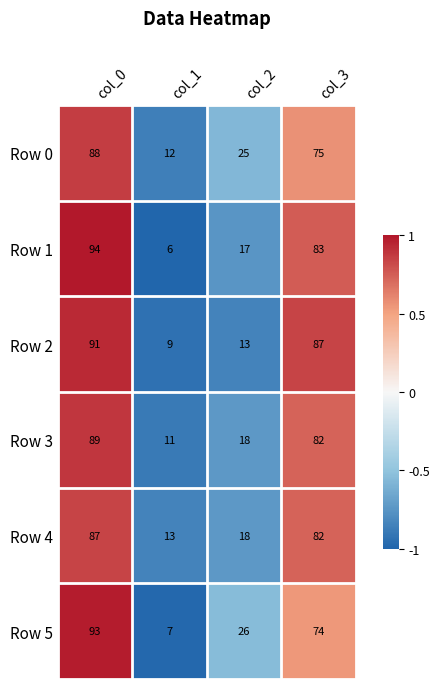

List the labels in order of Row 0 value, largest first.

col_0, col_3, col_2, col_1